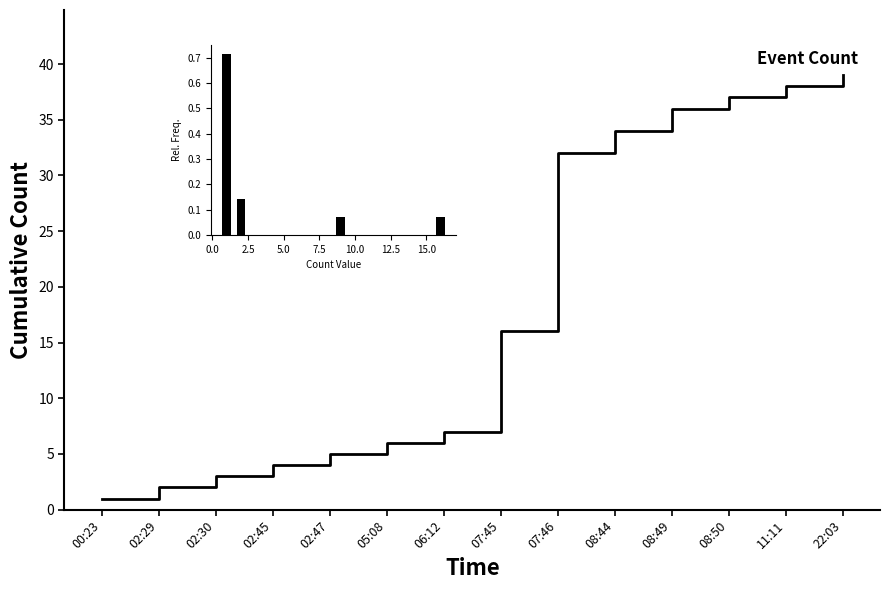

Does the chart have visible grid lines?

No